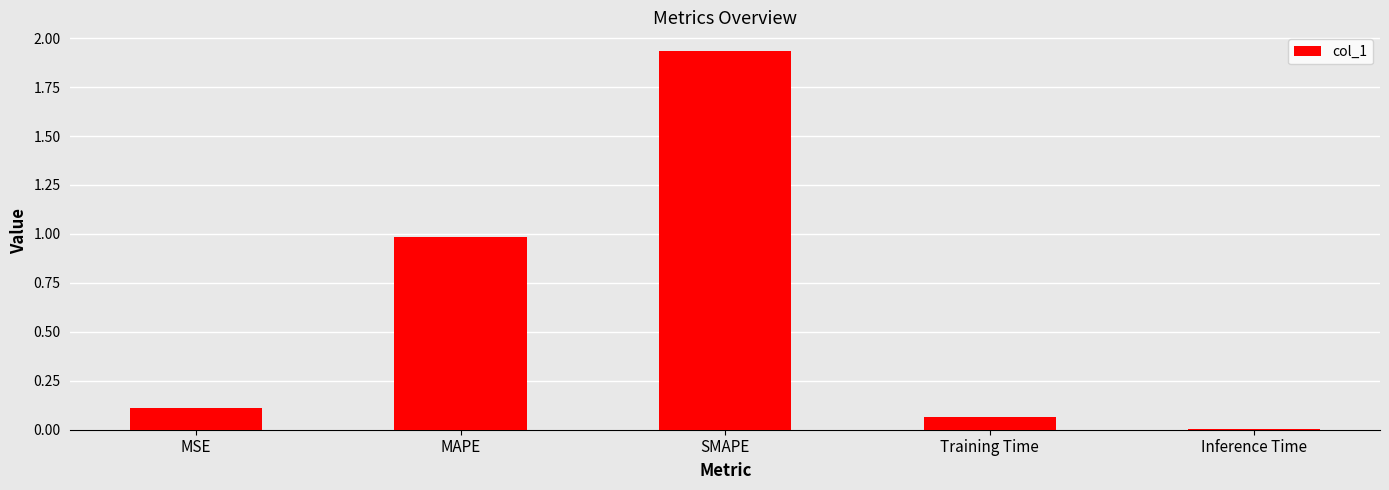

Are the bars horizontal?

No